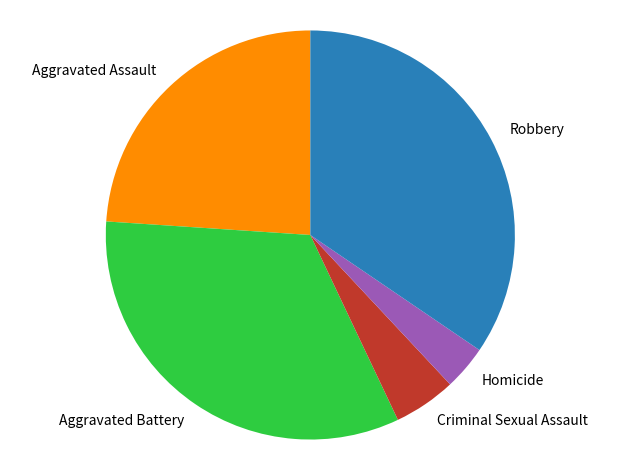

Does Robbery account for over 50% of the chart?

No